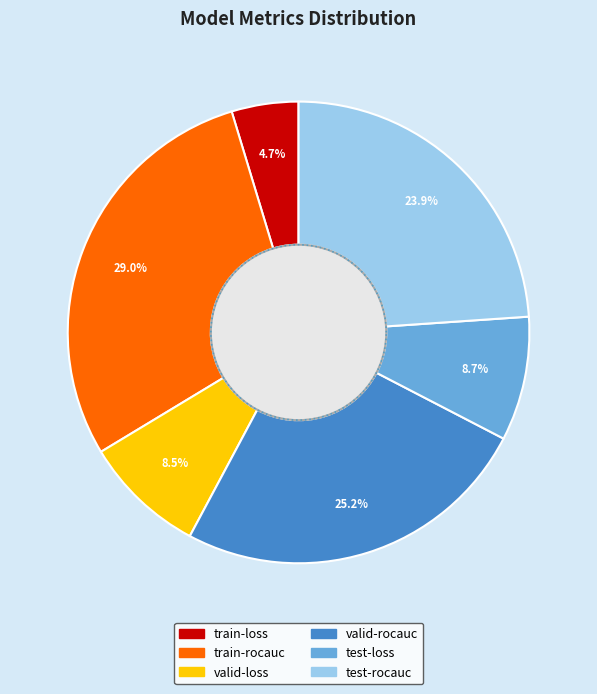

How many slices are in this pie chart?

6